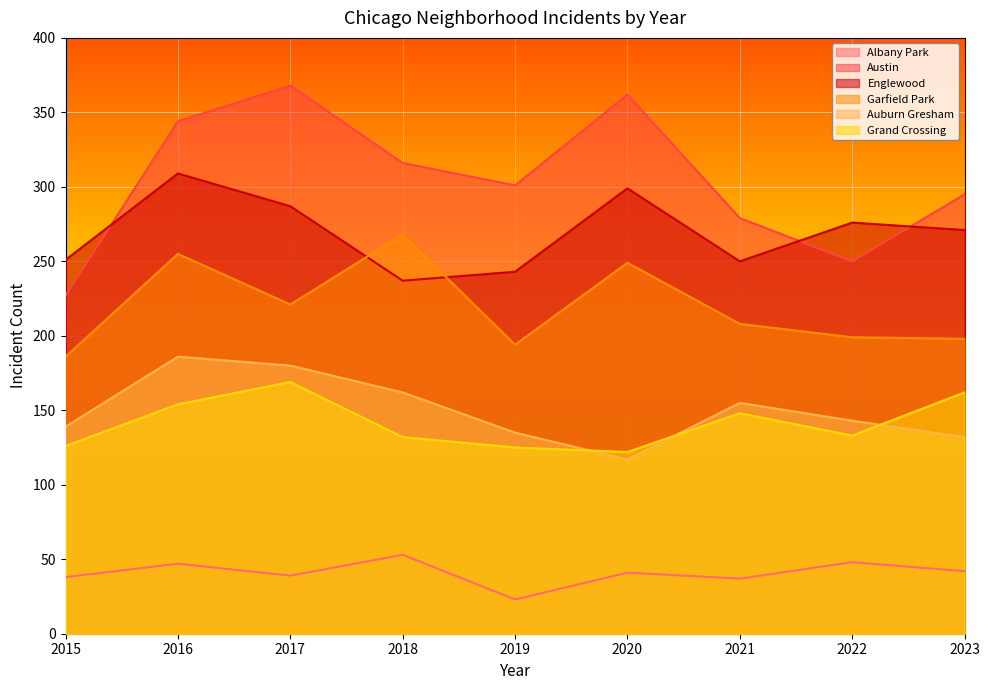

True or false: Auburn Gresham has more than 2 points higher than both neighbors.

False